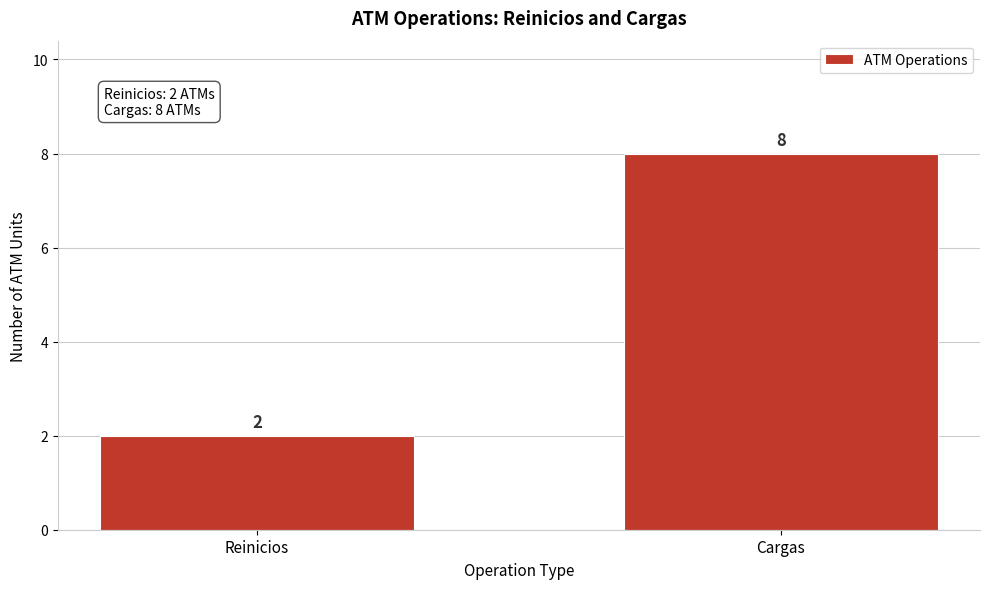

Reading left to right, what are all the values shown in this chart?

Reinicios=2	Cargas=8